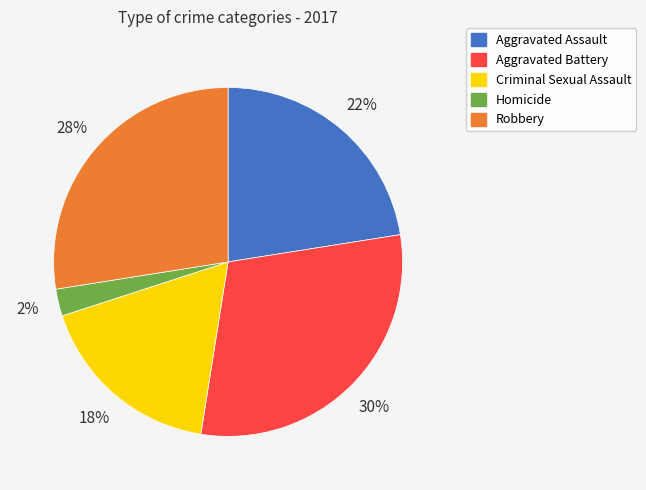

To the nearest percent, what is the average slice percentage?

20%